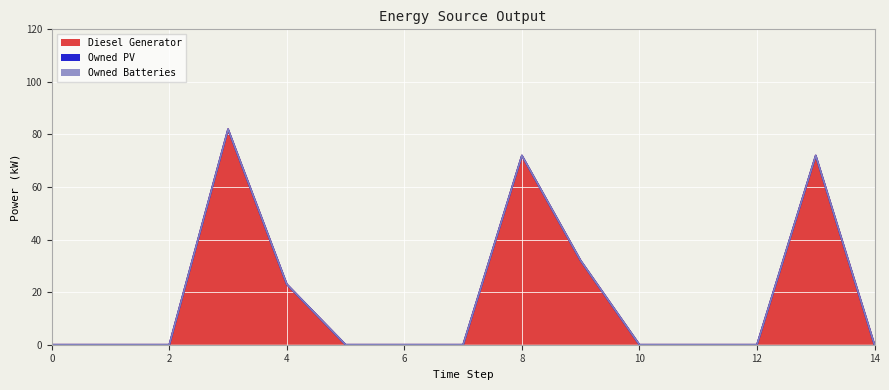

Reading right to left, extract all data points from this chart.

Diesel Generator: 0	72	0	0	0	32	72	0	0	0	23	82	0	0	0
Owned PV: 0	0	0	0	0	0	0	0	0	0	0	0	0	0	0
Owned Batteries: 0	0	0	0	0	0	0	0	0	0	0	0	0	0	0